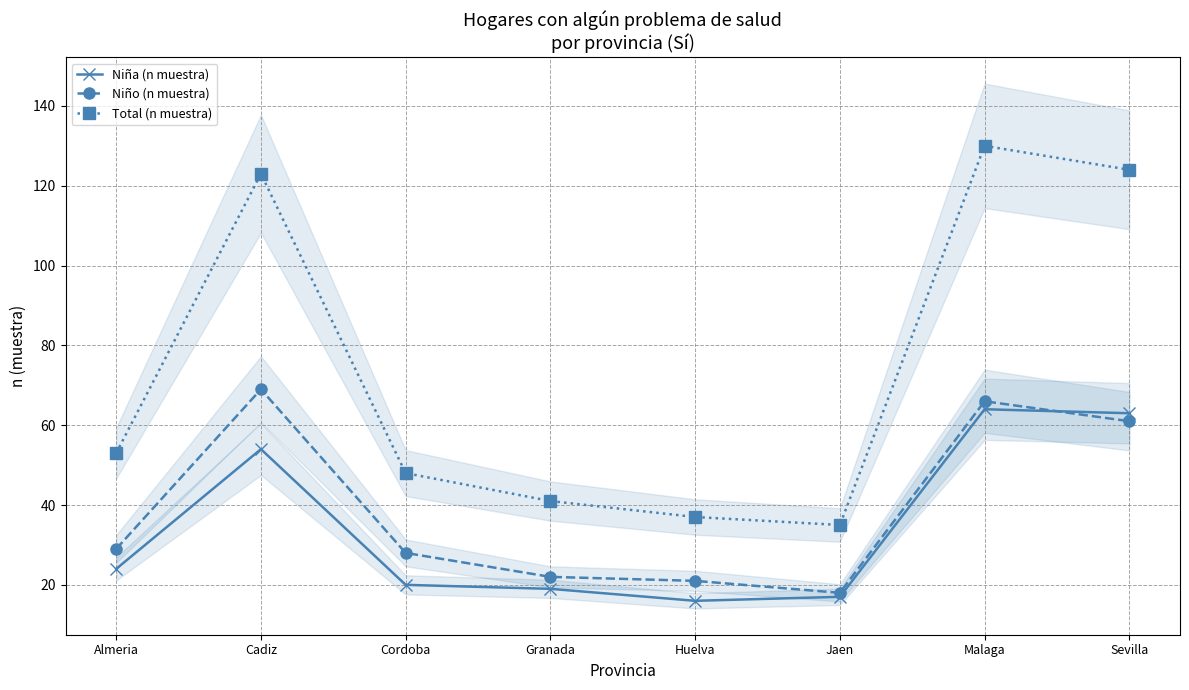

At Cordoba, list the series in order from smallest to largest.

Niña (n muestra), Niño (n muestra), Total (n muestra)